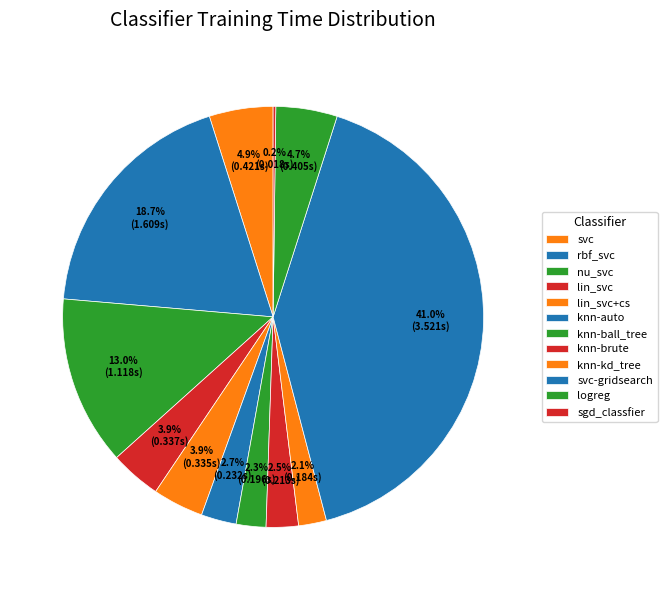

What is the largest slice in the pie chart?

svc-gridsearch